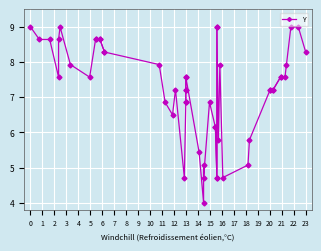

What is the value of the 2nd point from the left?

8.6